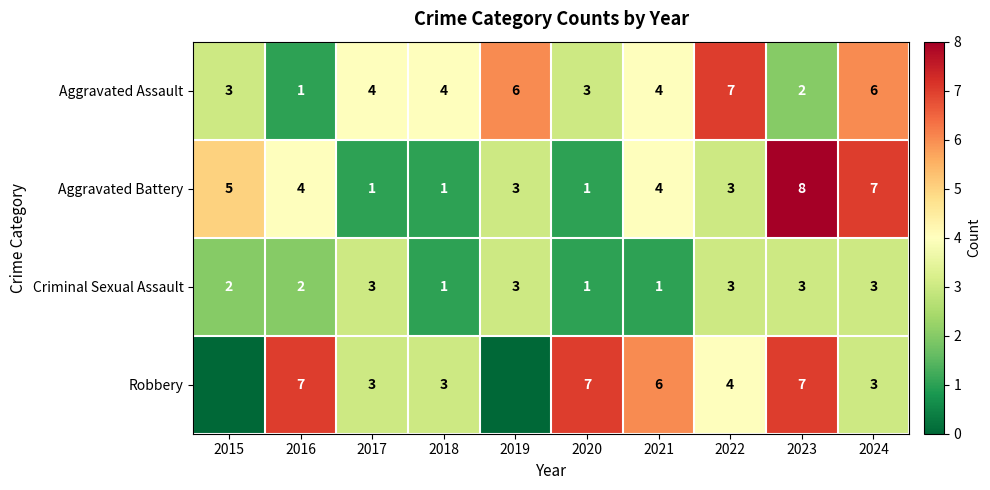

What is the difference between the maximum and minimum values in the Criminal Sexual Assault series?

2